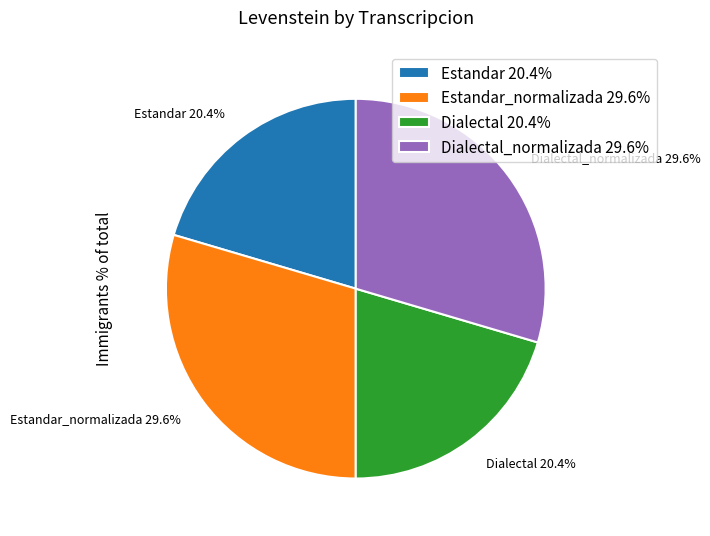

Approximately how many times larger is the value at Estandar compared to Dialectal_normalizada?

0.7